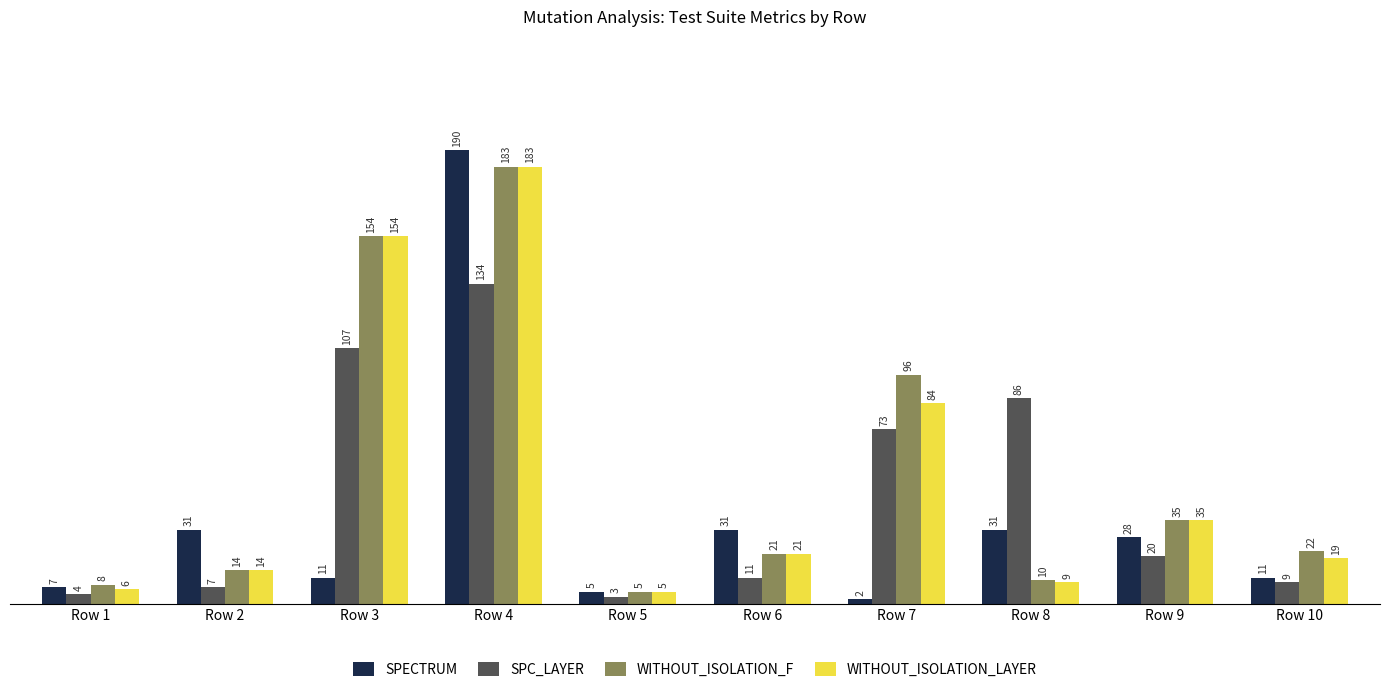

Which series has the widest spread of values?

SPECTRUM